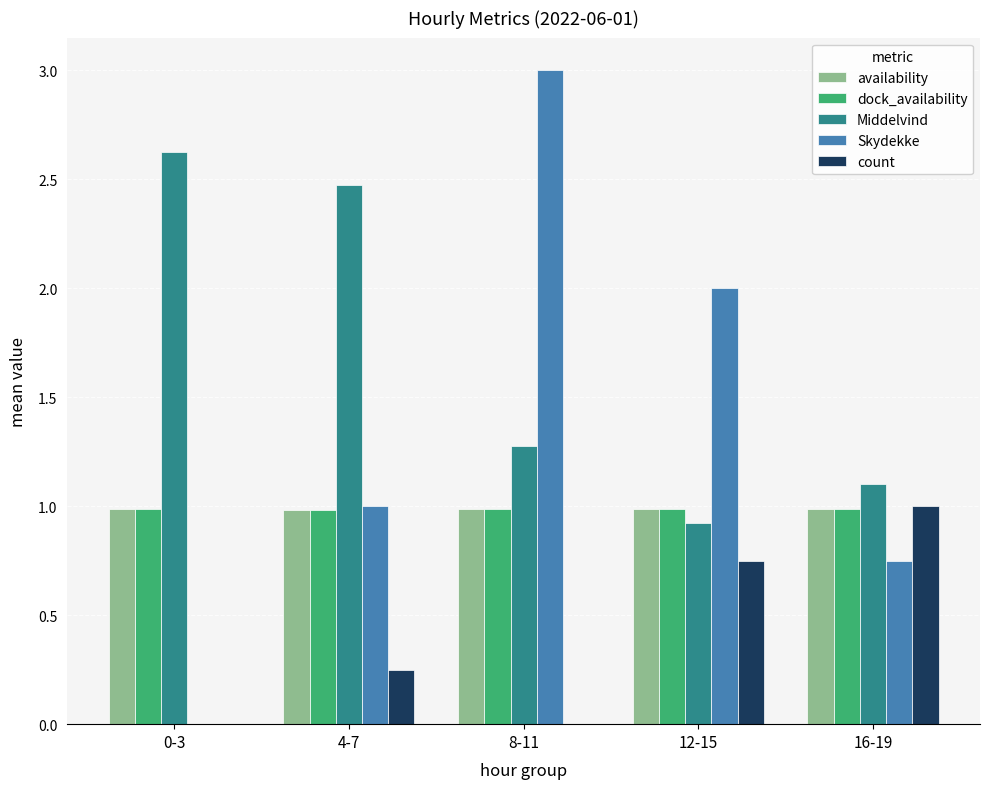

What is the average value of the Skydekke series?

1.4